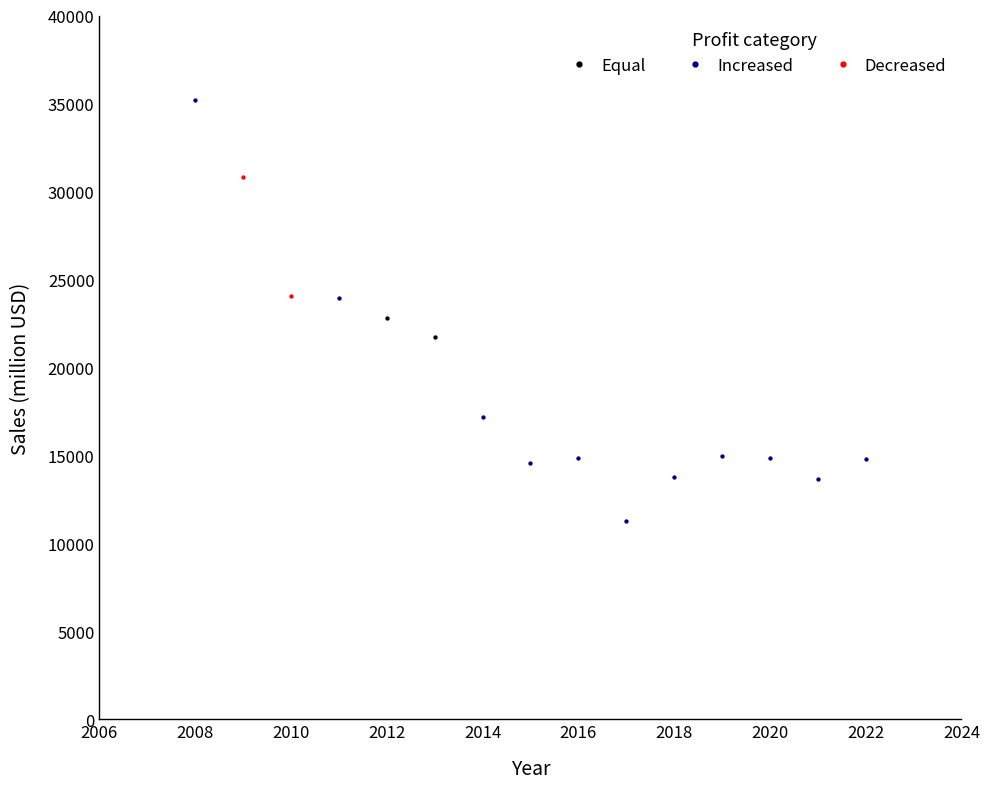

What are all the series names shown in the legend?

Equal, Increased, Decreased